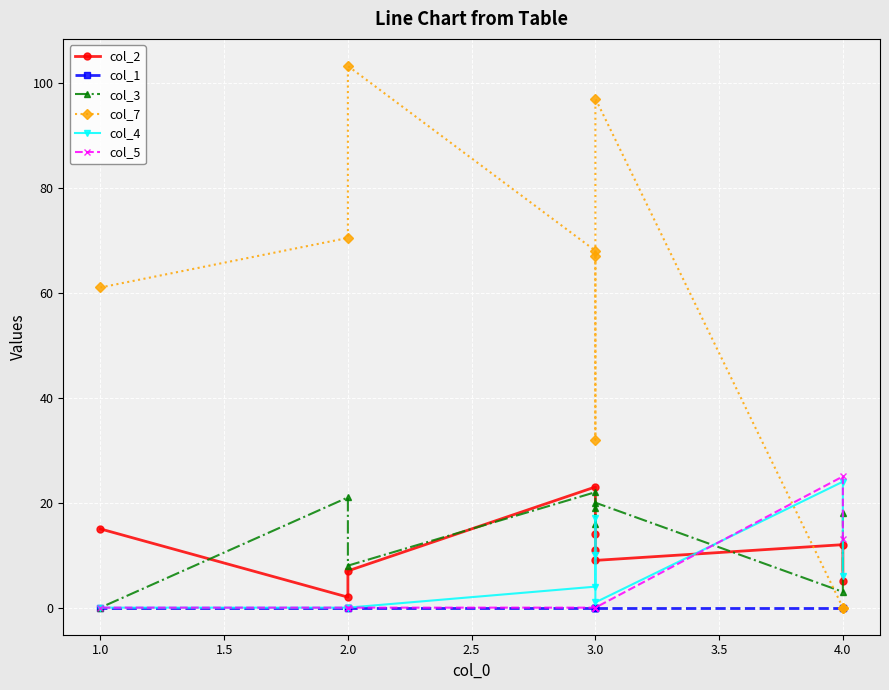

In col_2, how many points are higher than both neighbors (excluding endpoints)?

2